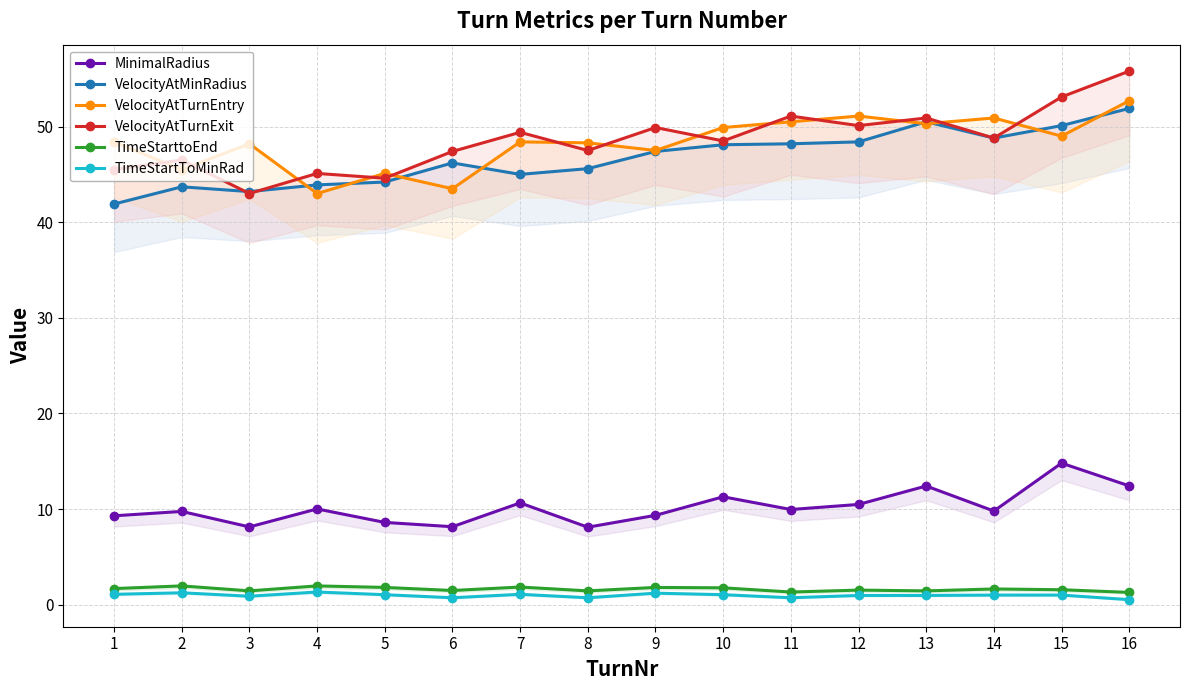

How many values in the VelocityAtMinRadius series exceed 47?

8